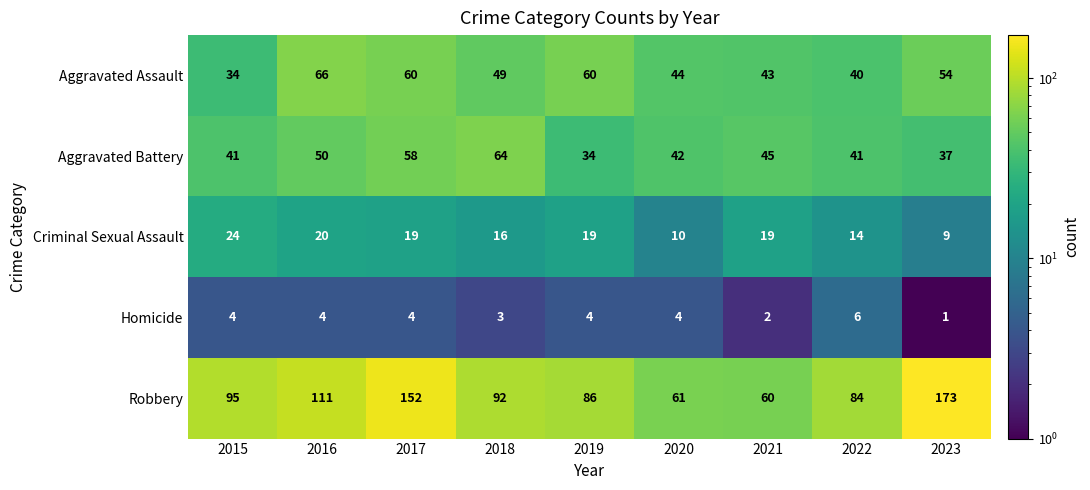

True or false: Homicide has a value of 2 at 2019.

False